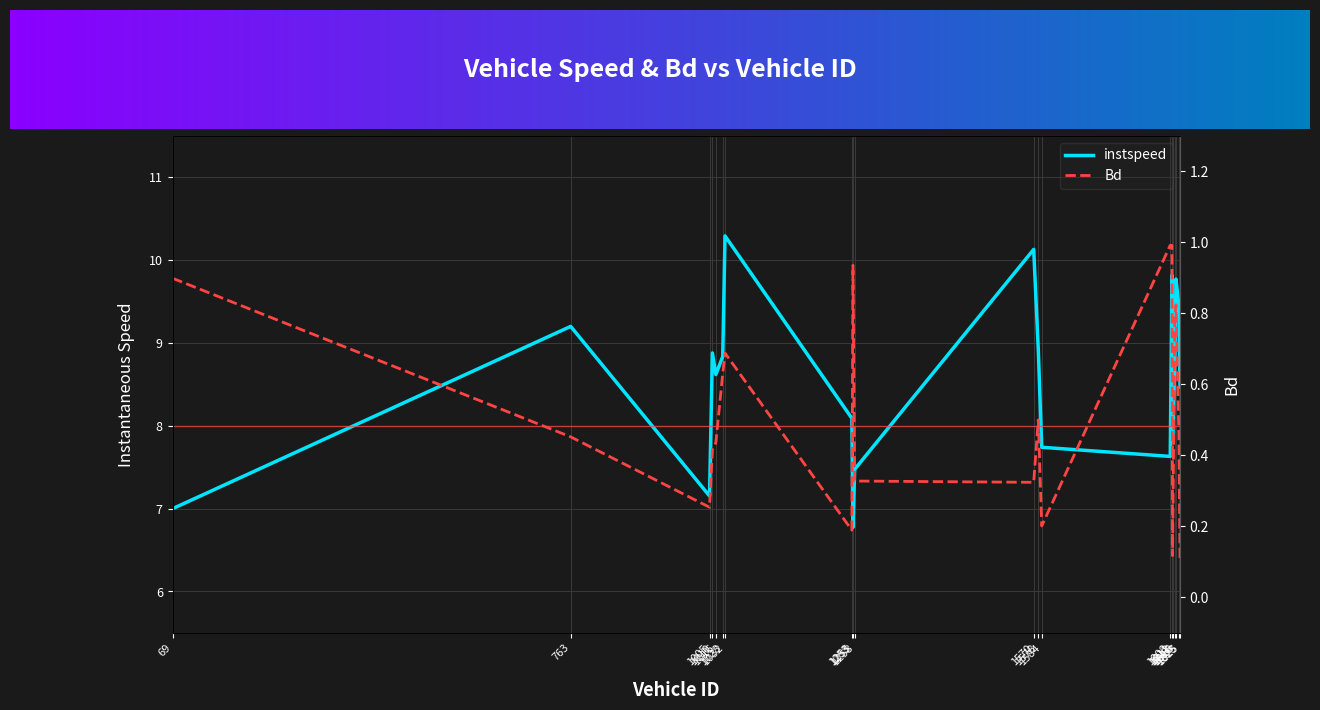

What is the total value across all series at 1816.0?

9.6